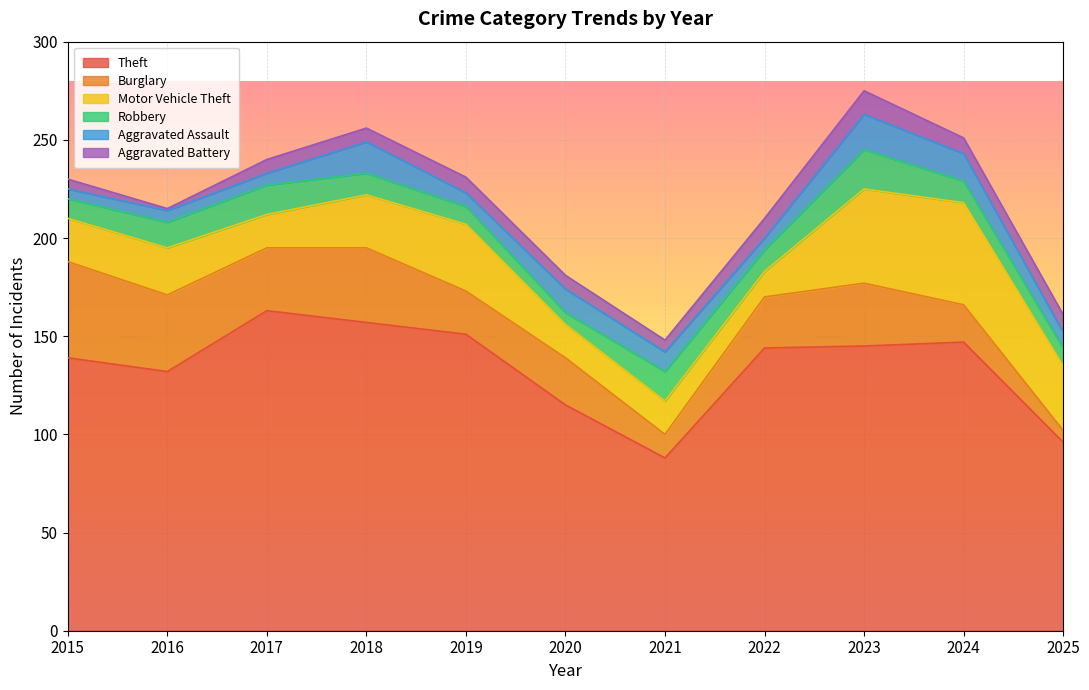

What is the value of the Burglary point at the 7th from the left?

12